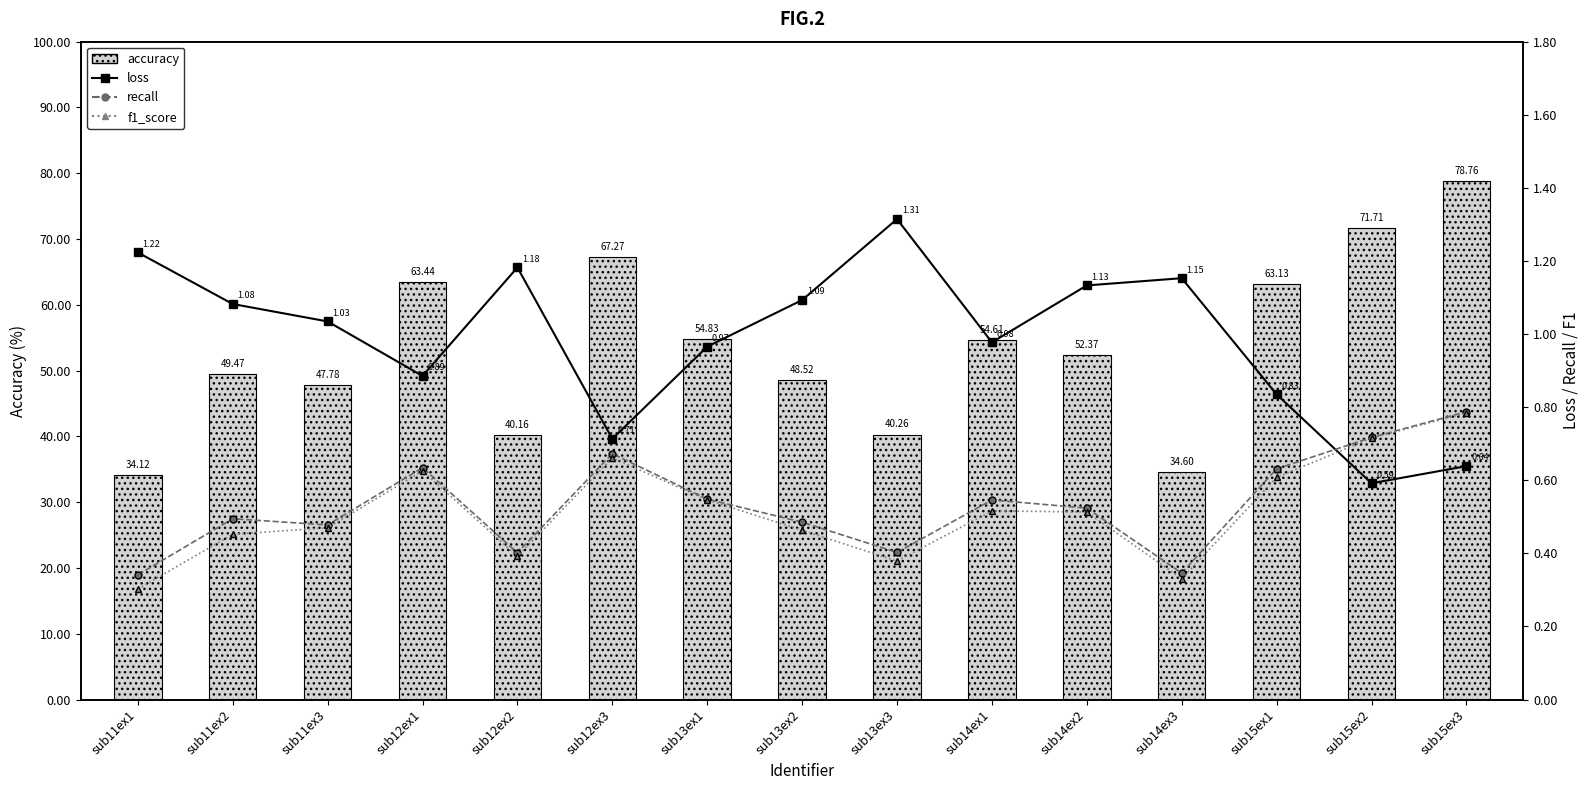

Reading left to right, what are all the values shown in this chart?

accuracy: 34.1	49.5	47.8	63.4	40.2	67.3	54.8	48.5	40.3	54.6	52.4	34.6	63.1	71.7	78.8
loss: 1.2	1.1	1.0	0.9	1.2	0.7	1.0	1.1	1.3	1.0	1.1	1.2	0.8	0.6	0.6
recall: 0.3	0.5	0.5	0.6	0.4	0.7	0.5	0.5	0.4	0.5	0.5	0.3	0.6	0.7	0.8
f1_score: 0.3	0.5	0.5	0.6	0.4	0.7	0.5	0.5	0.4	0.5	0.5	0.3	0.6	0.7	0.8